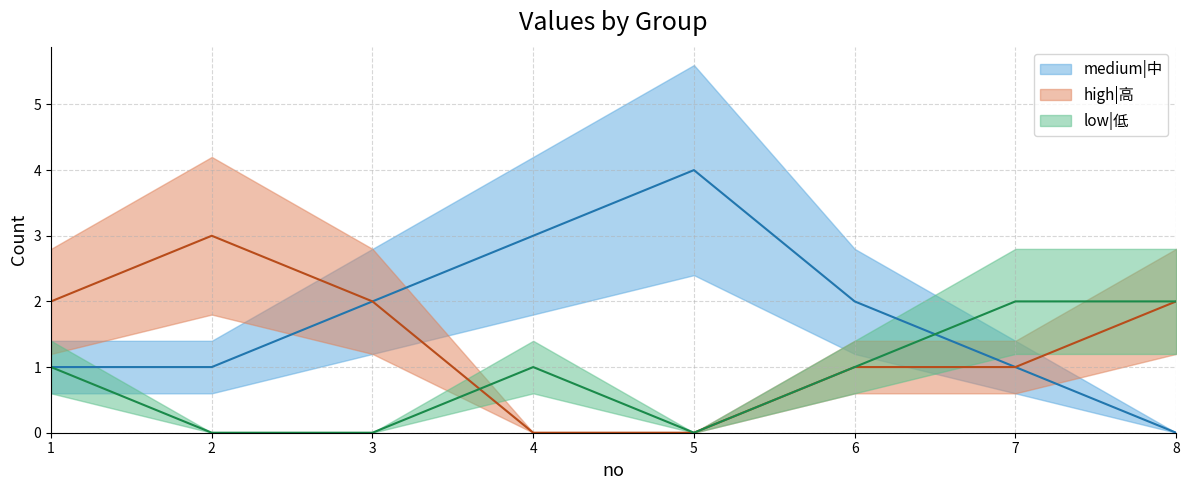

What is the difference between the medium|中 values at 1 and 5?

3